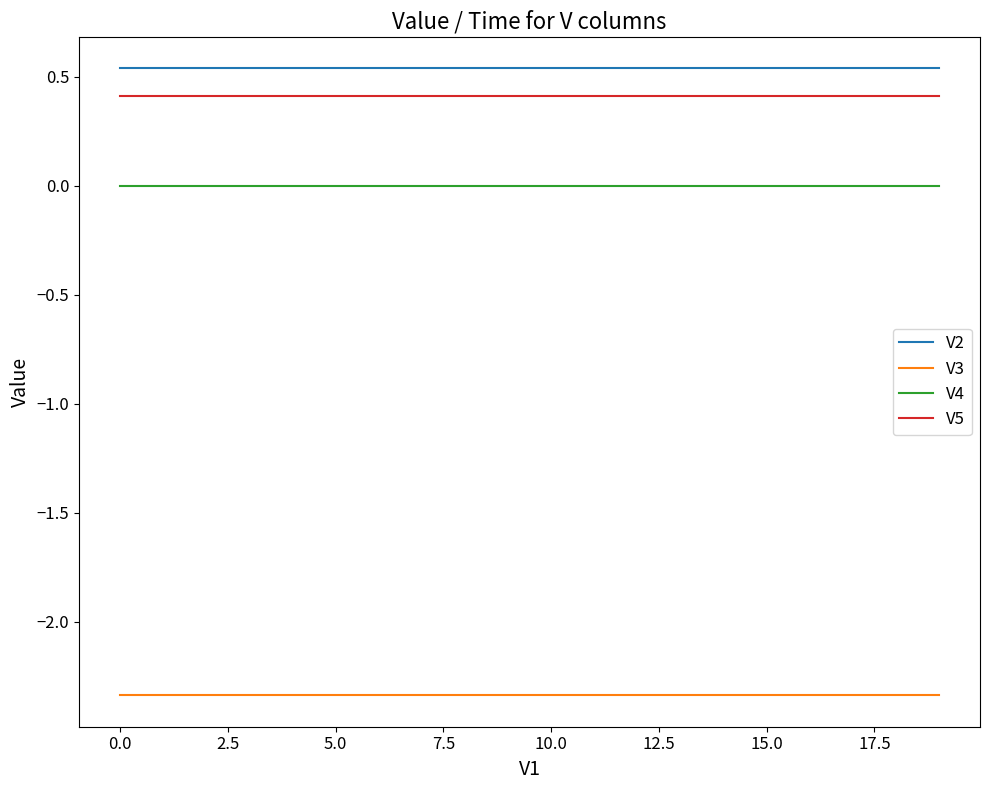

What are all the series names shown in the legend?

V2, V3, V4, V5